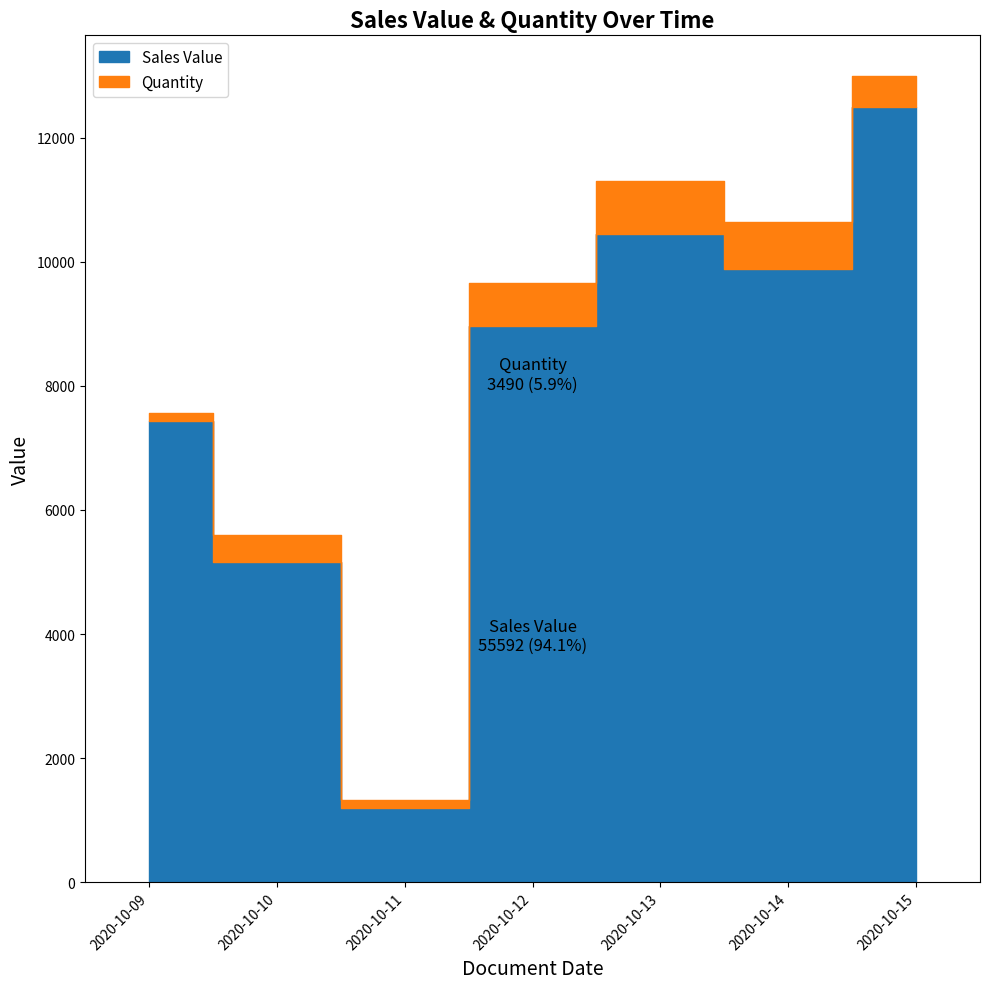

What is the total value across all series at 2020-10-09?

7560.4